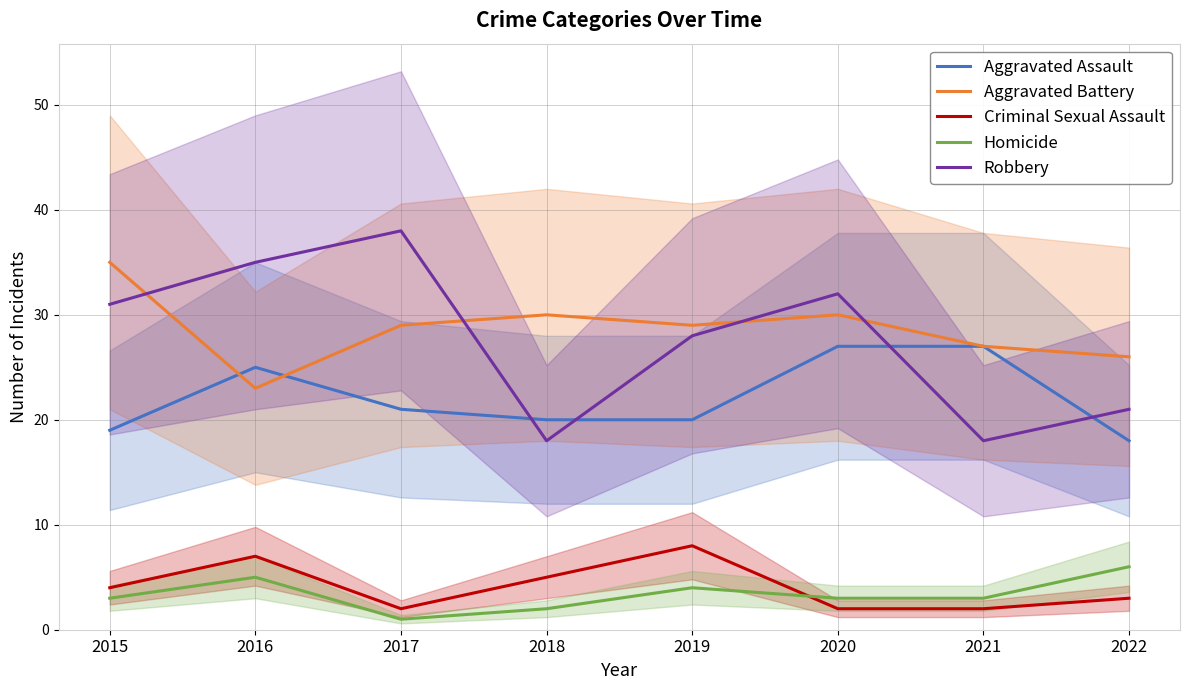

Is it true that Homicide equals 3 at 2018?

False